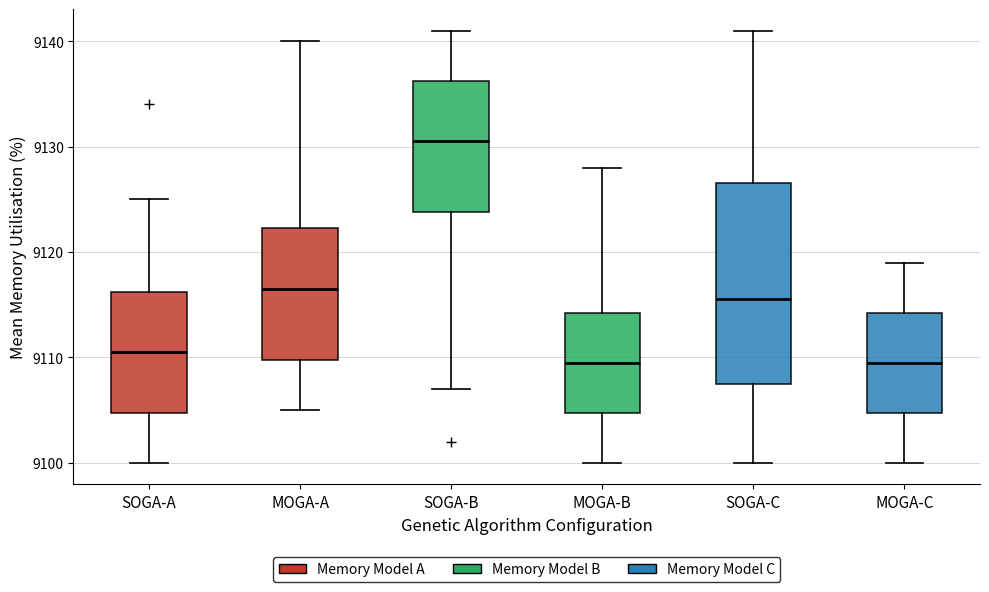

Reading left to right, read every box against the y-axis: the position of its median line, the range the box covers, and the ends of its whiskers. The values are not printed on the chart, so give them approximately, as read against the axis.

SOGA-A: median 9111, box 9105 to 9116, whiskers 9100 to 9125
MOGA-A: median 9117, box 9110 to 9122, whiskers 9105 to 9140
SOGA-B: median 9131, box 9124 to 9136, whiskers 9107 to 9141
MOGA-B: median 9110, box 9105 to 9114, whiskers 9100 to 9128
SOGA-C: median 9116, box 9108 to 9127, whiskers 9100 to 9141
MOGA-C: median 9110, box 9105 to 9114, whiskers 9100 to 9119